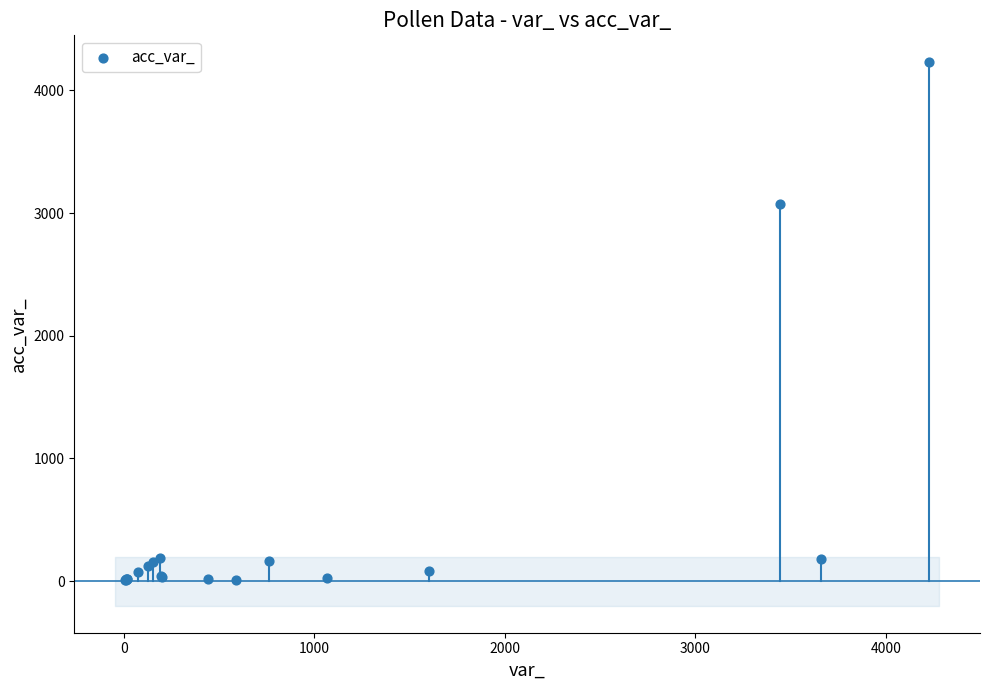

What Y value in the scatter plot is closest to 2116?

3075